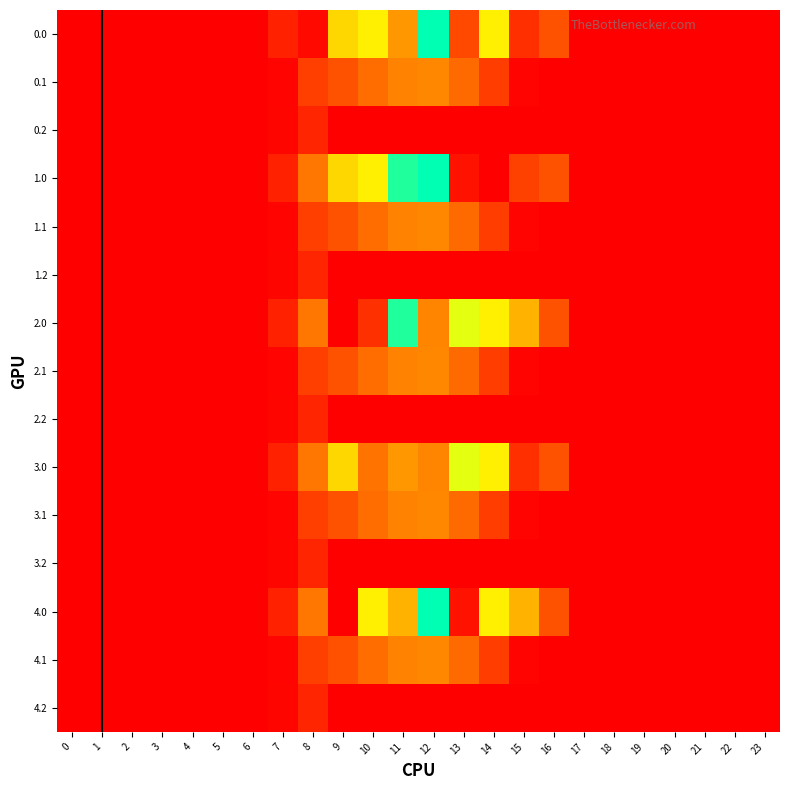

At 15, list the series in order from smallest to largest.

0.2, 1.2, 2.2, 3.2, 4.2, 0.1, 1.1, 2.1, 3.1, 4.1, 0.0, 3.0, 1.0, 2.0, 4.0